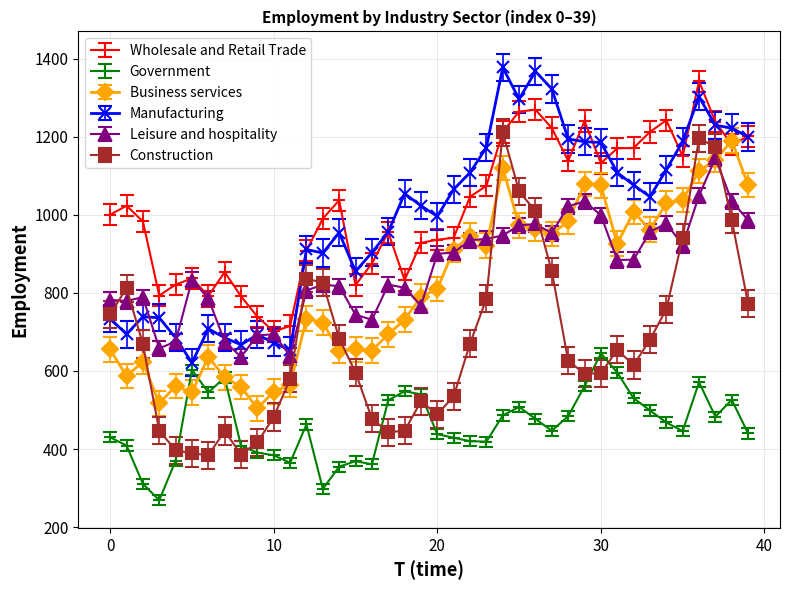

Which series has the largest range (max minus min)?

Construction